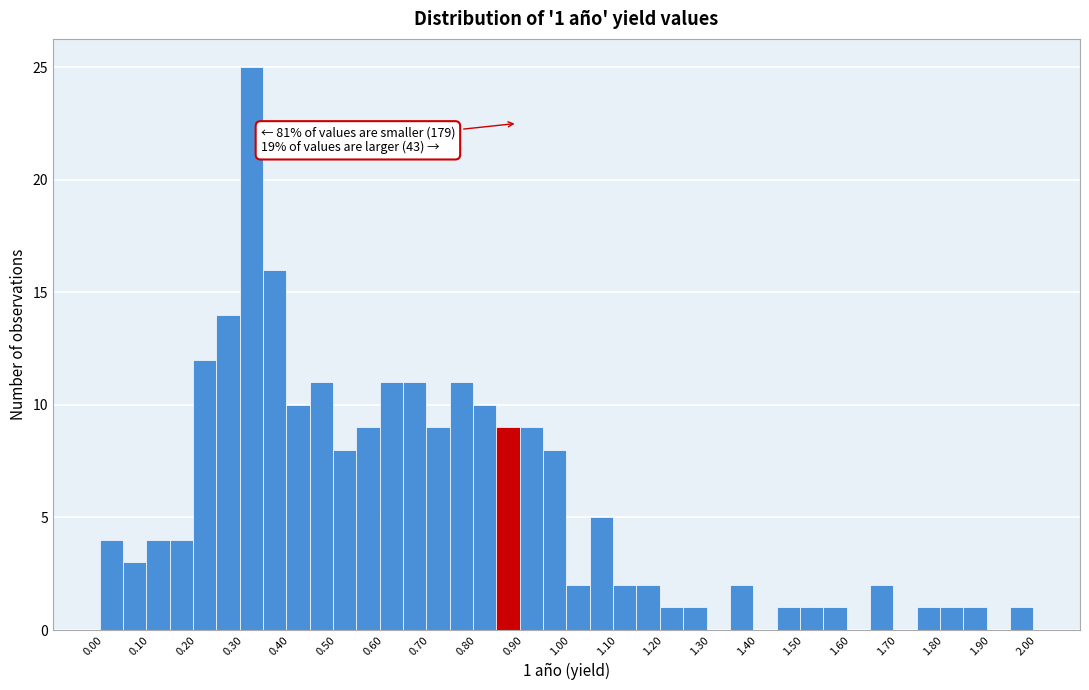

Over which range of the x-axis is the bar tallest?

0.315 to 0.365